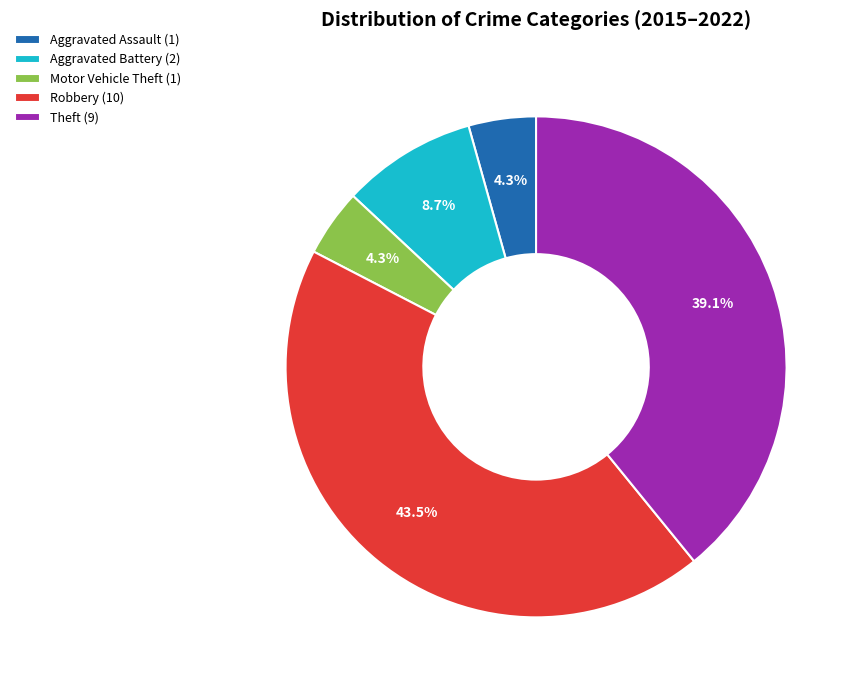

Combined, do Aggravated Battery and Robbery account for over 50%?

Yes